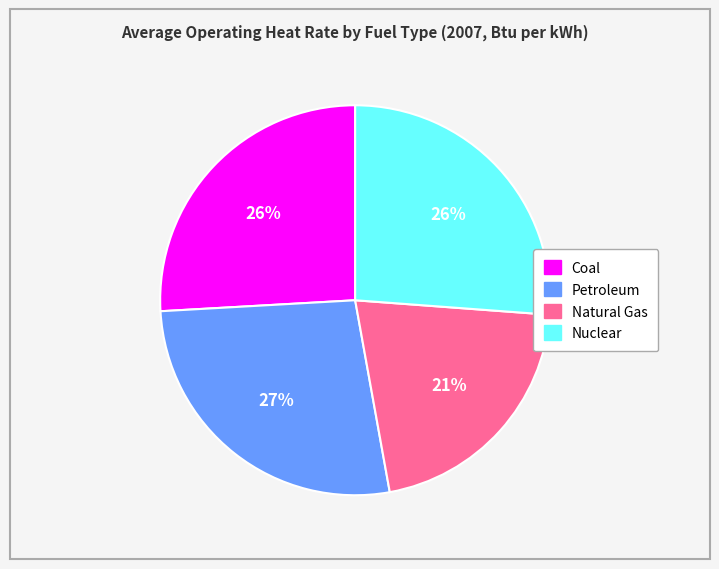

Does Coal account for over 50% of the chart?

No